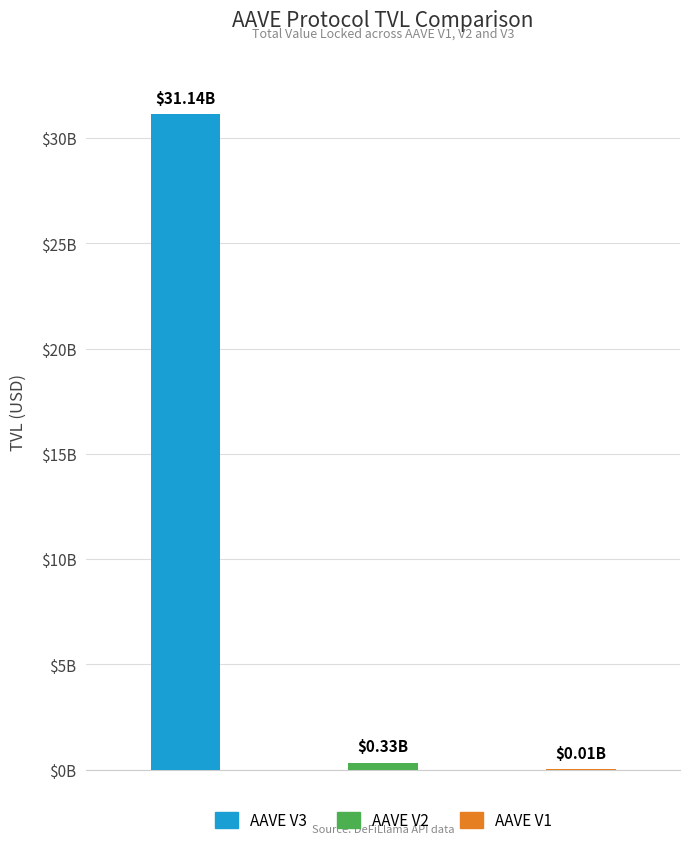

What is the value of the 3rd bar from the left?

14149560.8